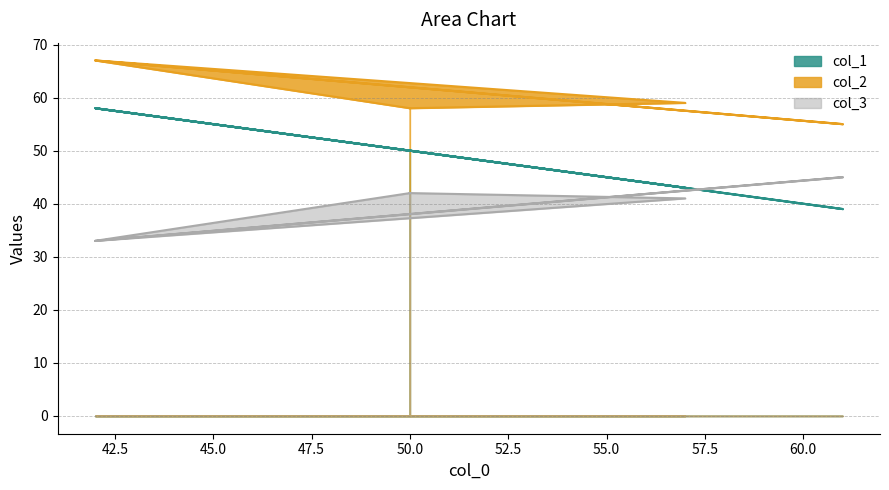

What are all the series names shown in the legend?

col_1, col_2, col_3